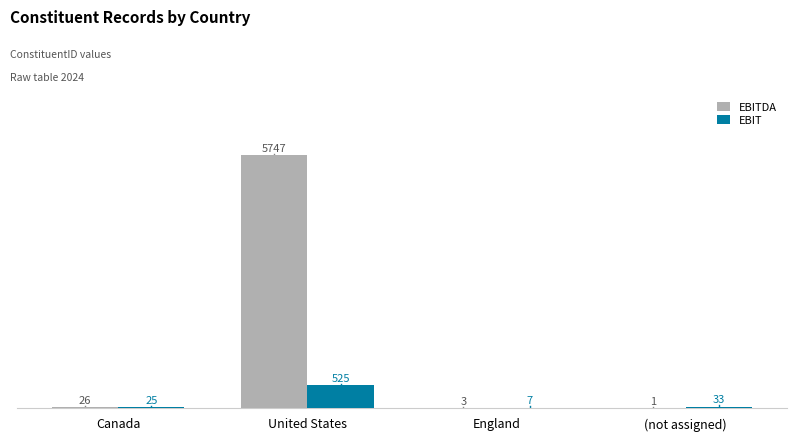

The value of EBIT at England is 7. True or false?

True